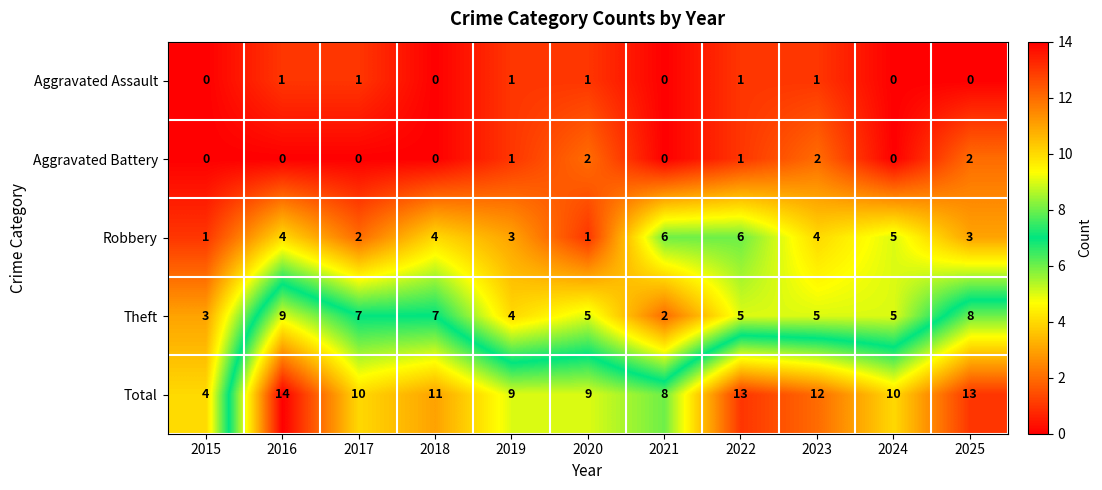

Which category has the highest value across all series?

2016